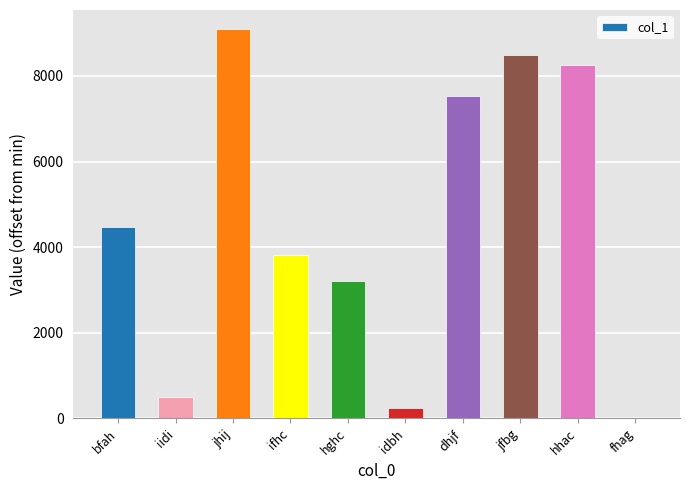

Reading right to left, transcribe all the data shown in this chart.

fhag=0	hhac=8251	jfbg=8481	dhjf=7523	idbh=244	hghc=3211	ifhc=3826	jhij=9085	iidi=490	bfah=4468